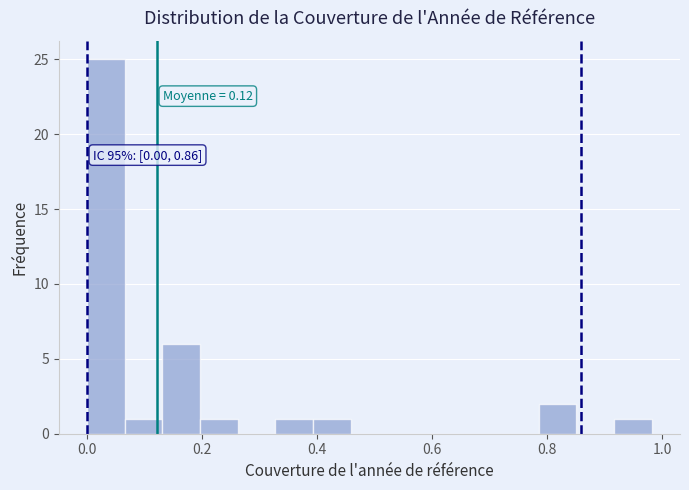

Read against the x-axis, roughly where is the centre of the tallest bar?

0.04